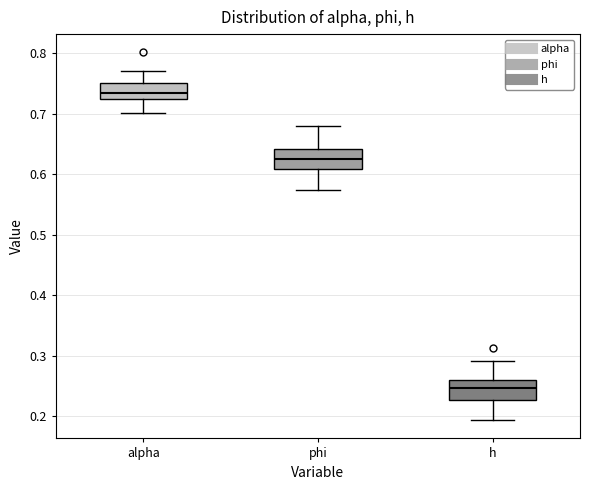

Where is the upper edge of the box for h on the y-axis? The values are not printed on the chart, so give them approximately, as read against the axis.

0.26